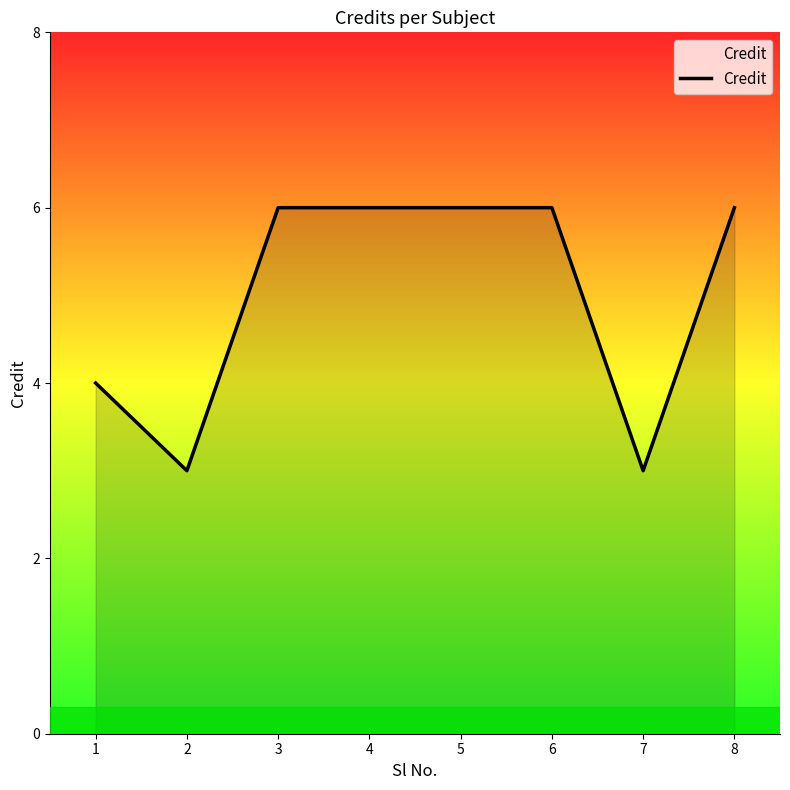

How many values are between 4 and 6?

6